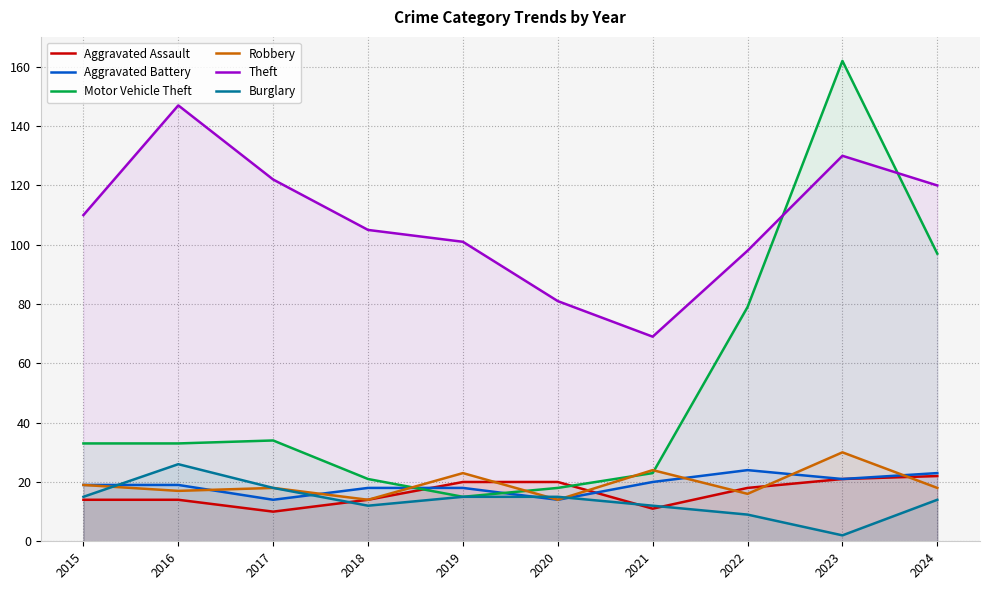

What is the total value across all series at 2017?

216